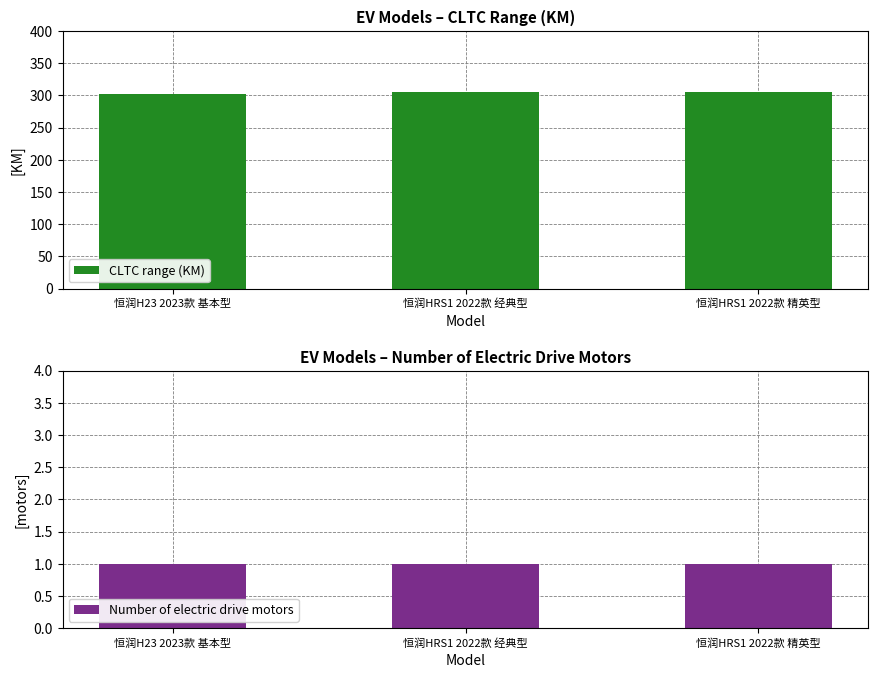

Between 恒润HRS1 2022款 精英型 and 恒润HRS1 2022款 经典型, which is larger?

恒润HRS1 2022款 精英型